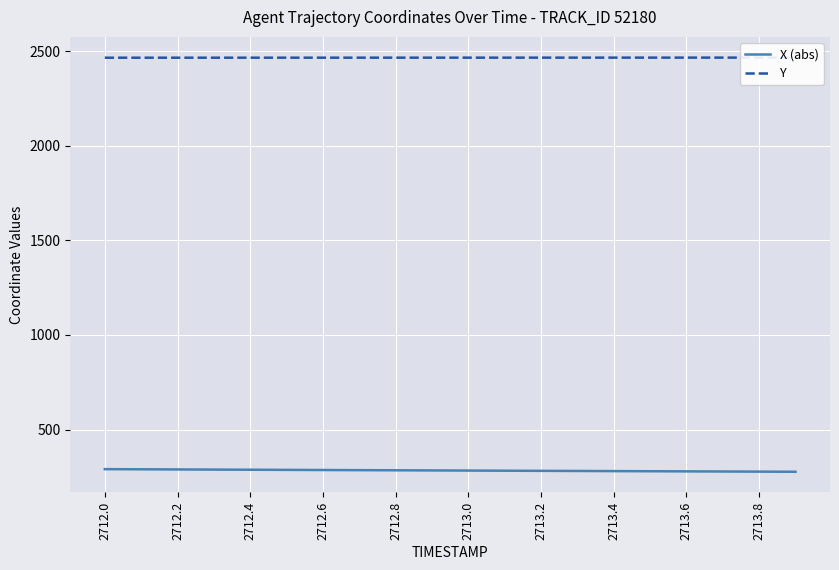

What is the highest value of the X (abs) series?

291.1